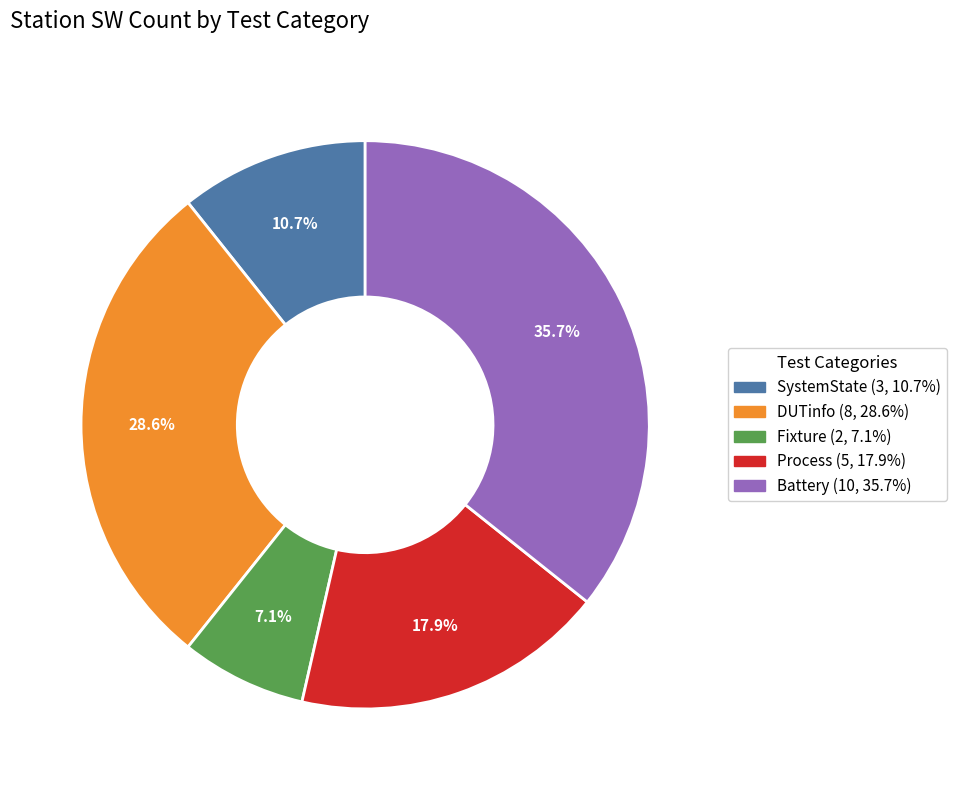

Does any single category account for the majority?

No